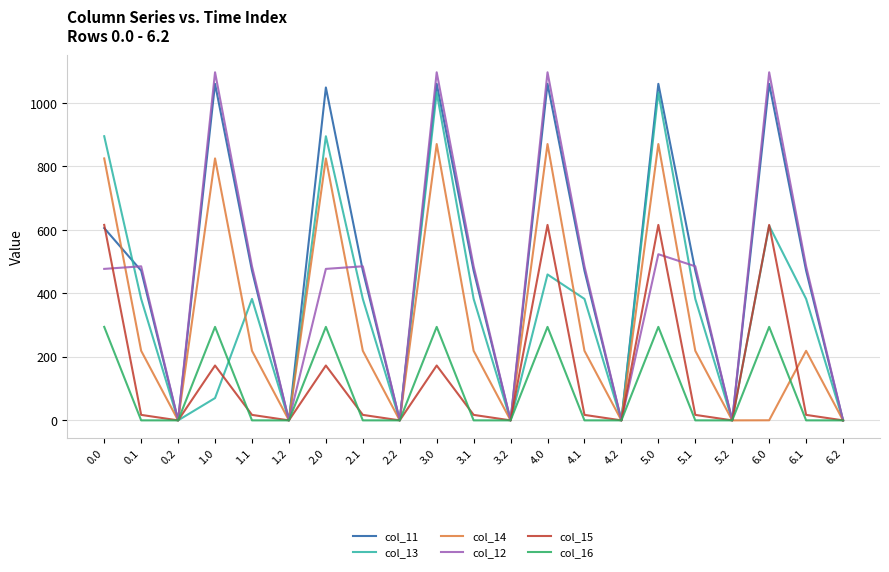

Which series has the largest total across all categories?

col_11